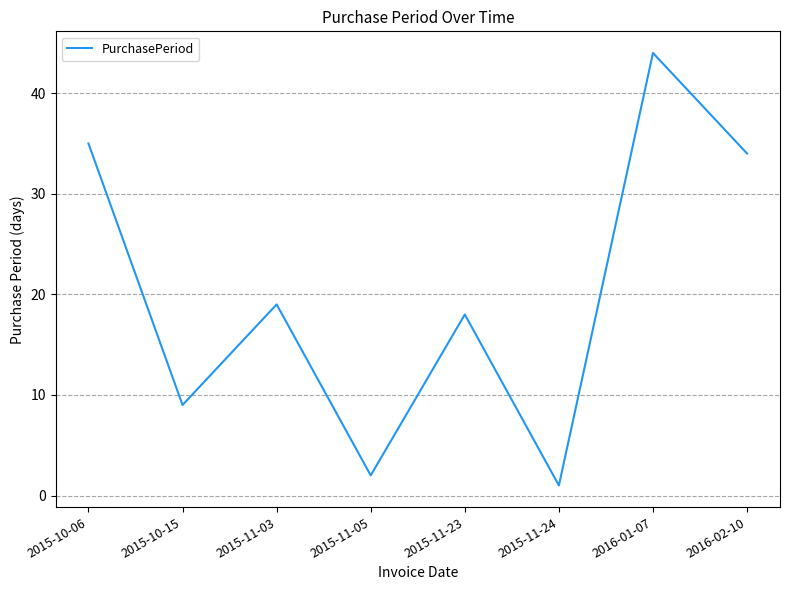

What is the difference between the values at 2015-10-15 and 2016-01-07?

35